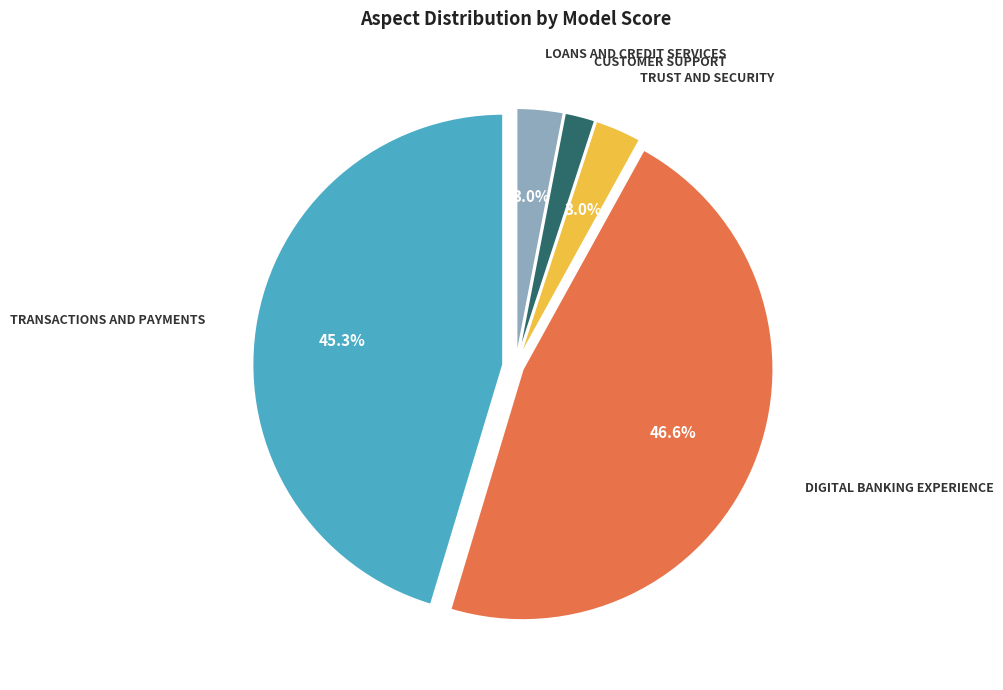

To the nearest percent, what is the average slice percentage?

20%